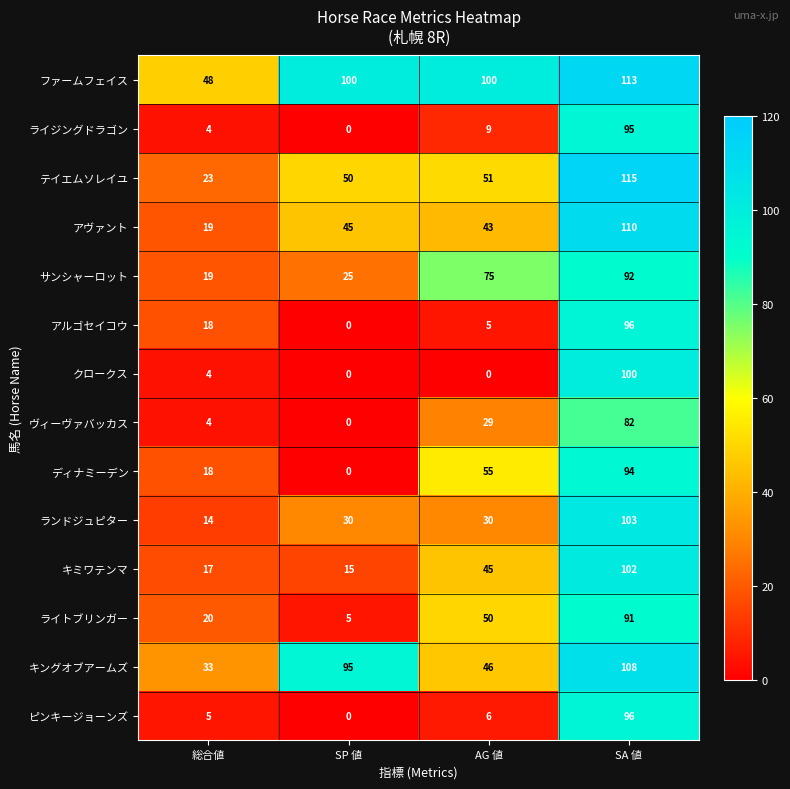

What is the difference between the maximum and minimum values in the ライジングドラゴン series?

95